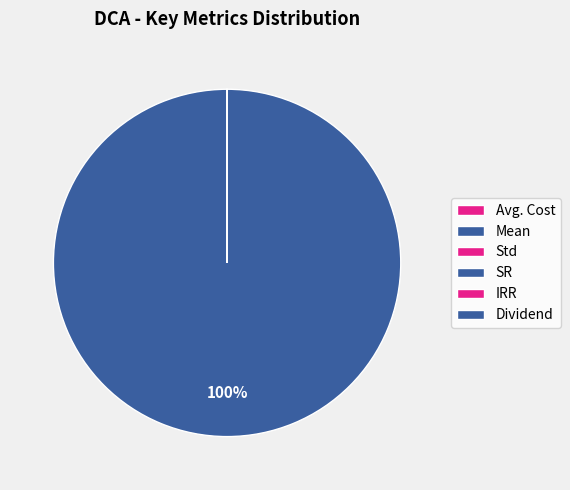

Is it true that Std is 0% of the pie?

True